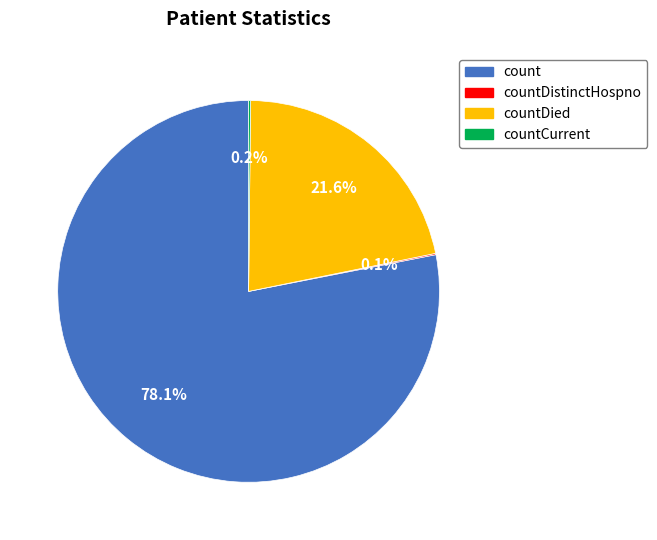

True or false: countDied accounts for 22% of the total.

True